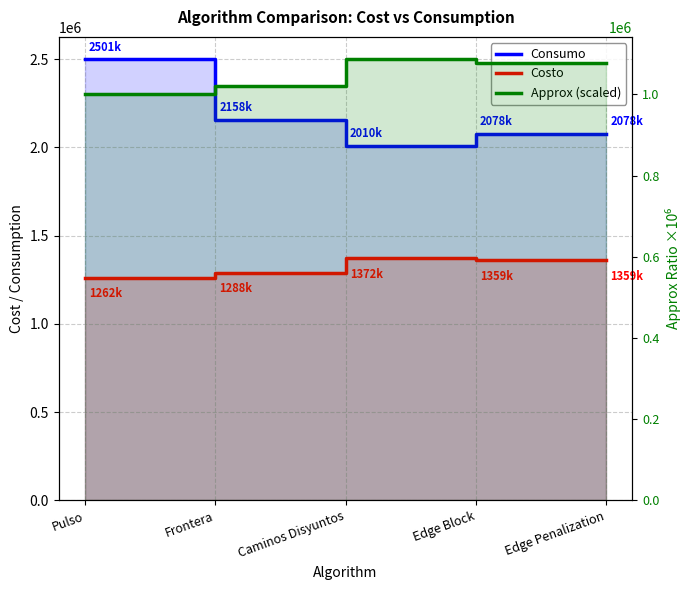

What is the difference between the highest and lowest values at Pulso?

1501644.0